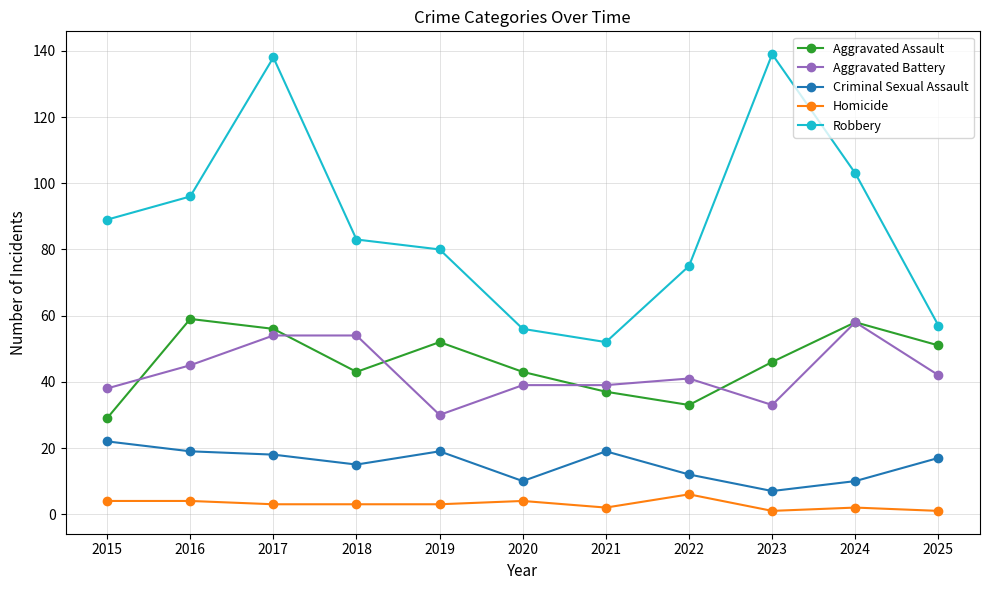

At which category does Aggravated Assault reach its first local peak?

2016